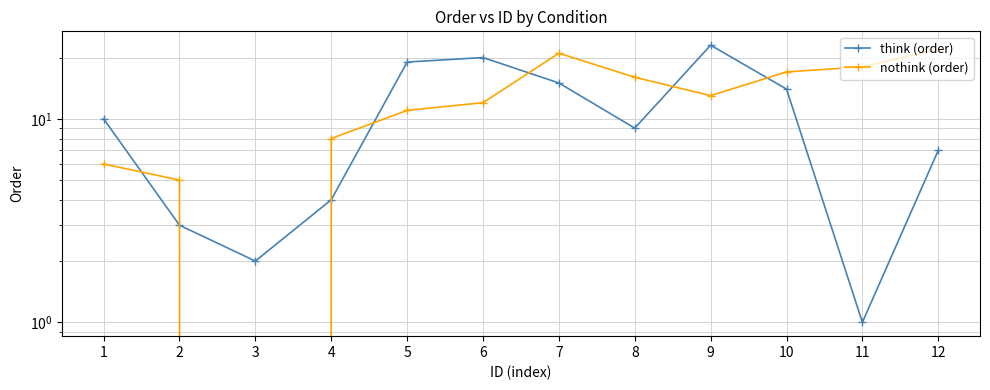

Between 4 and 10, which is larger?

10